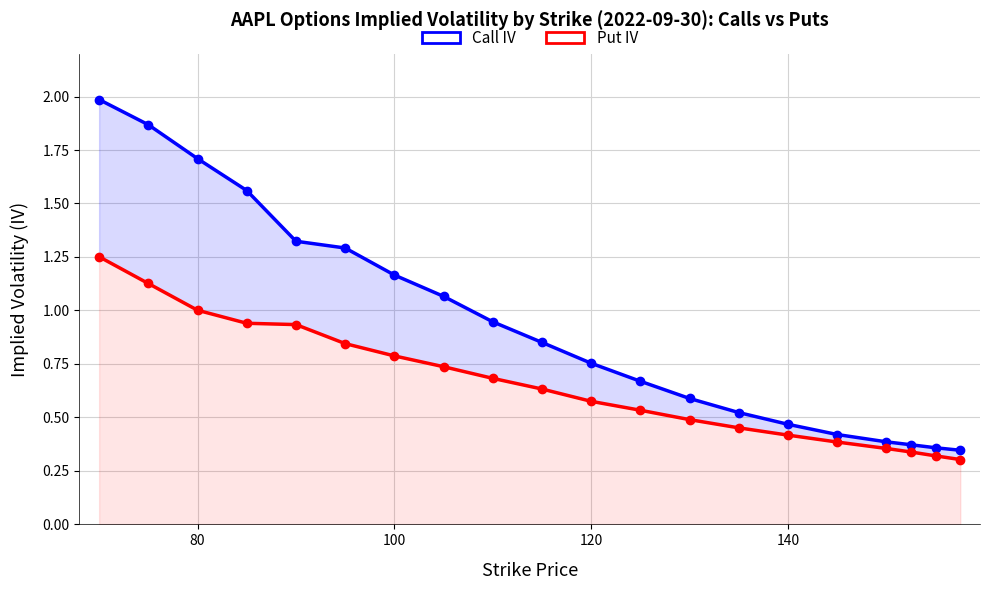

Which series has the widest spread of values?

Call IV